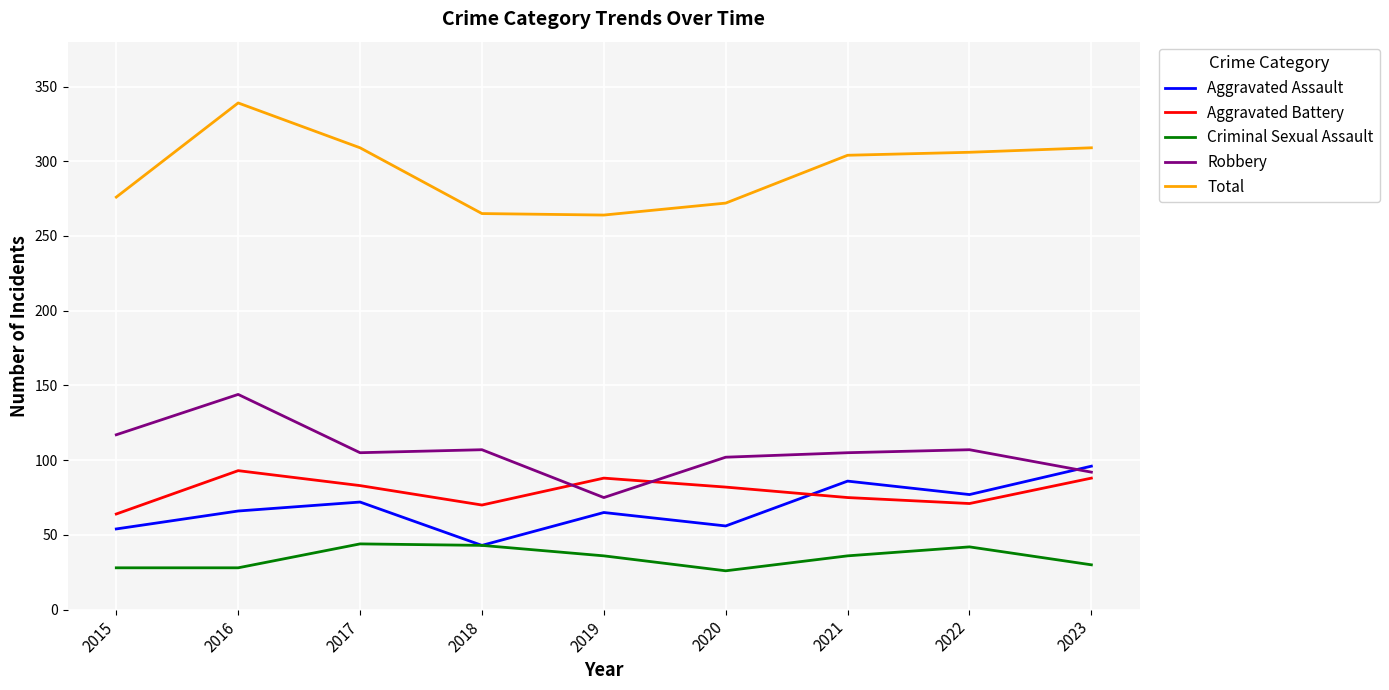

True or false: Robbery and Criminal Sexual Assault intersect in this chart.

False